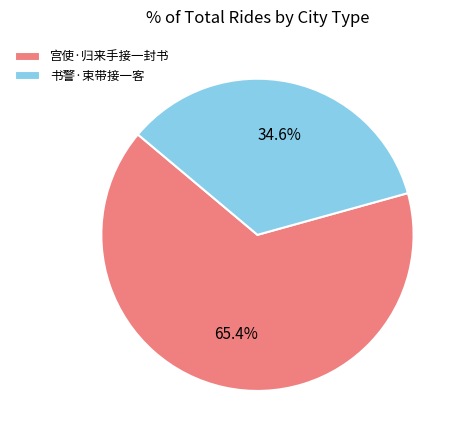

What is the ratio of the value at 宫使·归来手接一封书 to the value at 书警·束带接一客?

1.9